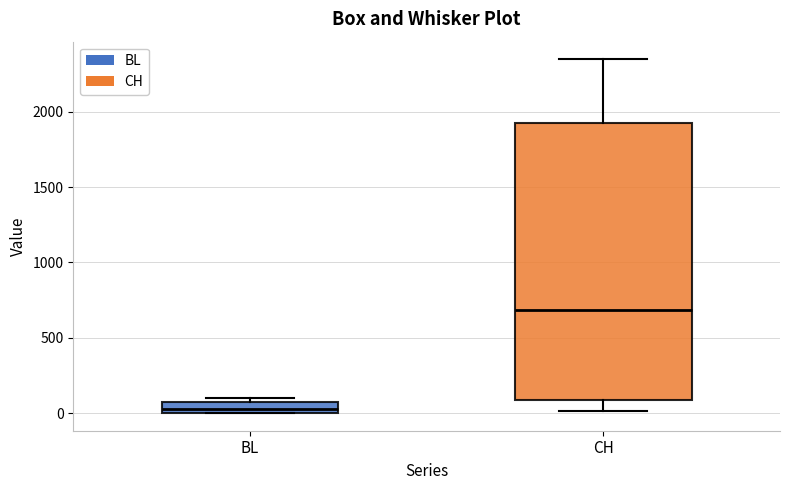

Which box's median line is the highest?

CH